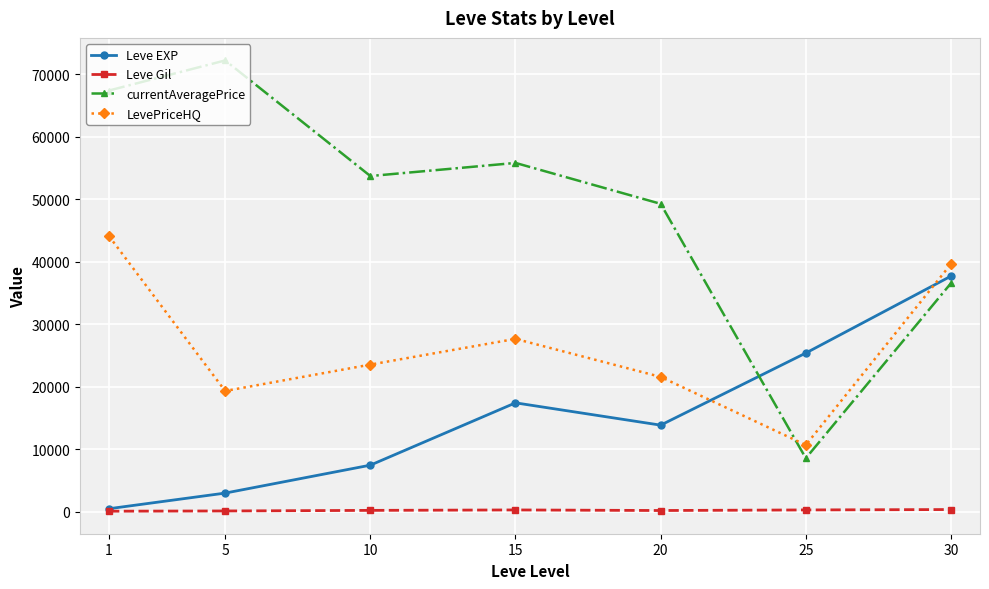

At which label is Leve EXP closest to 19112?

15